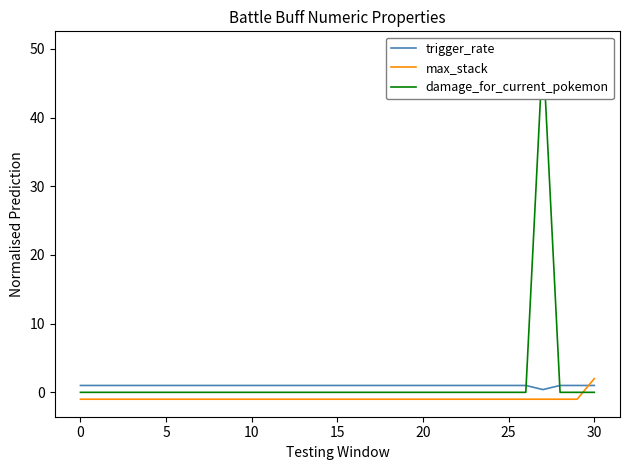

Which series has the widest spread of values?

damage_for_current_pokemon